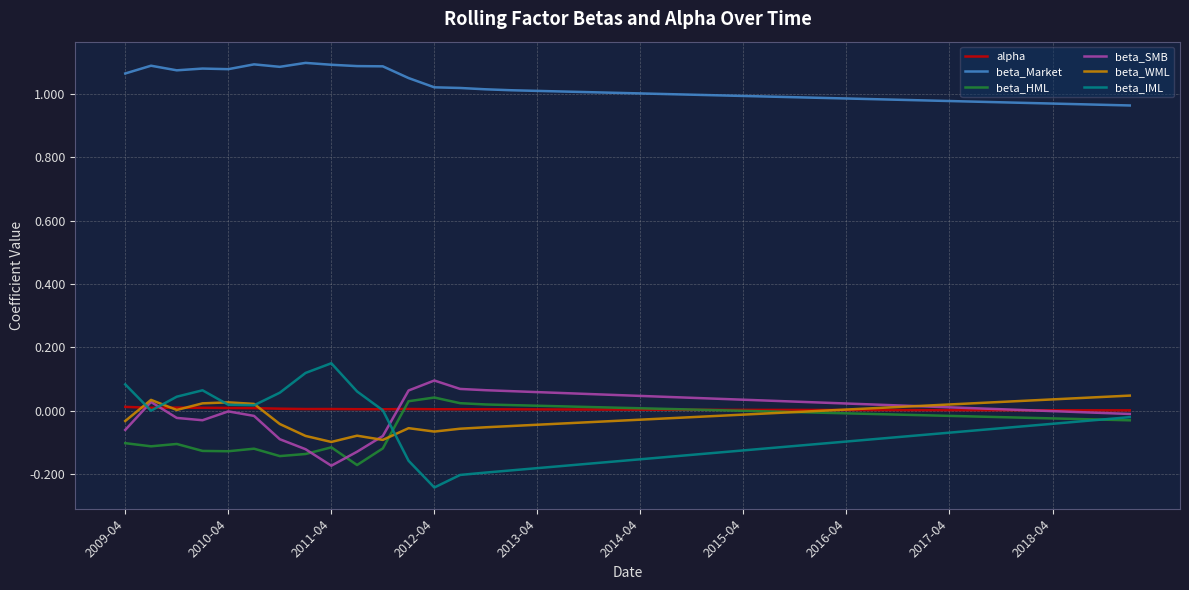

Which series has the largest range (max minus min)?

beta_IML